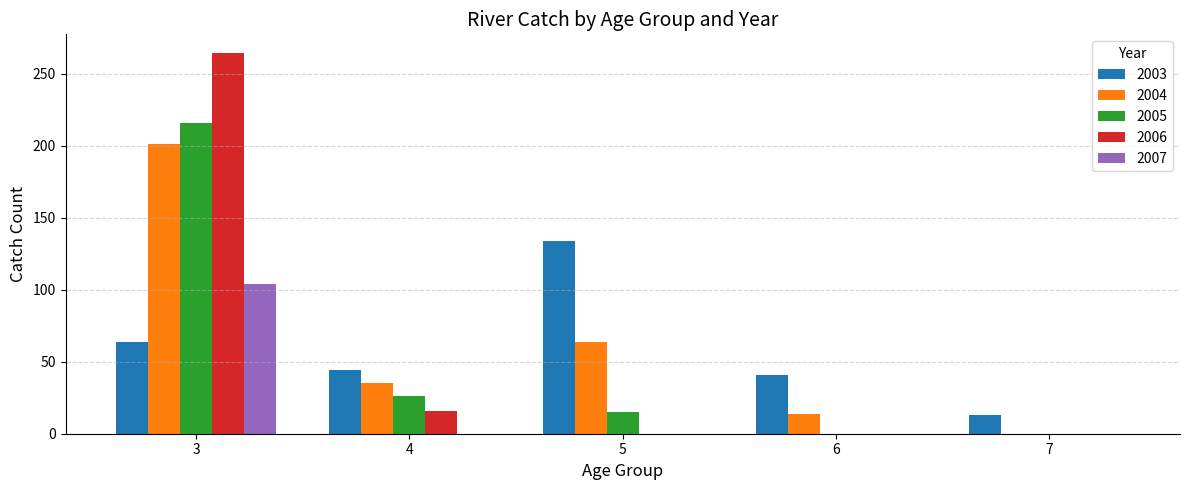

The value of 2003 at 4 is 44. True or false?

True